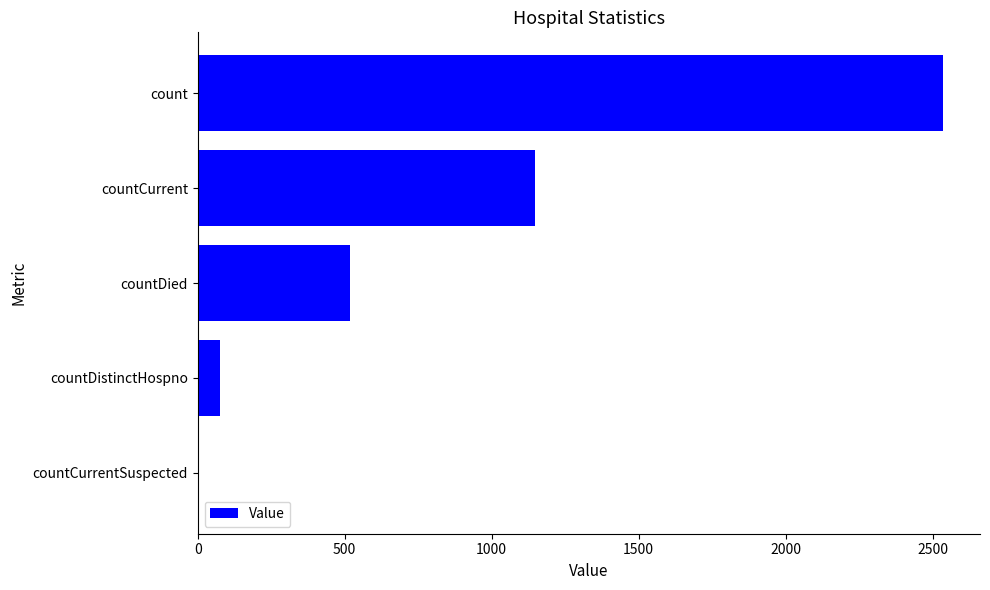

What is the change in value from countCurrent to count?

+1386